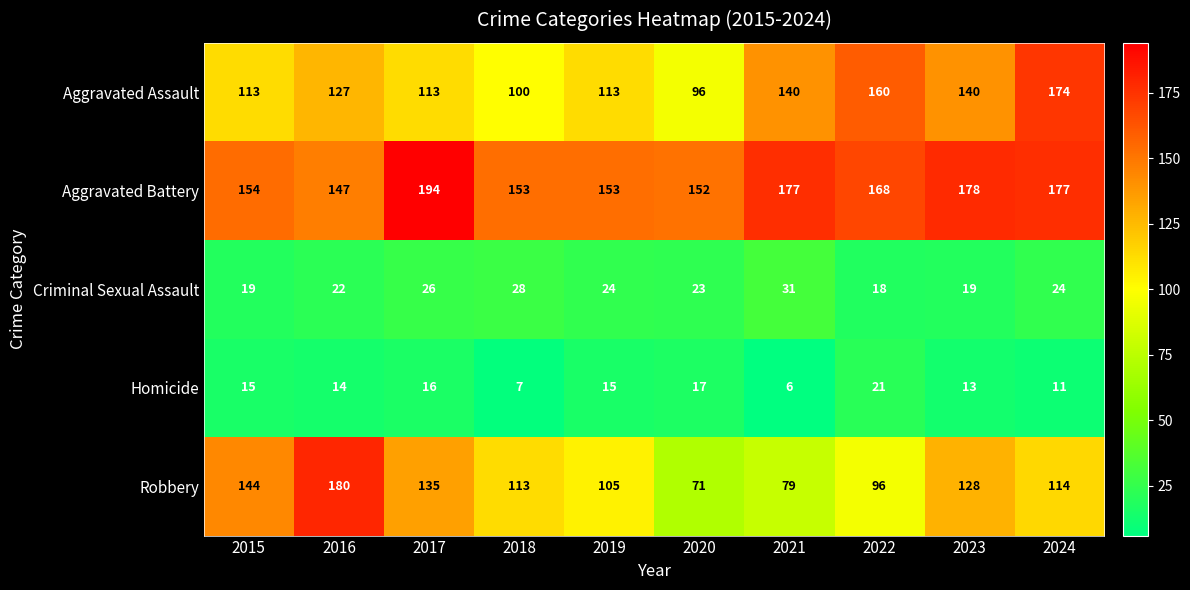

What is the difference between the Homicide values at 2017 and 2023?

3